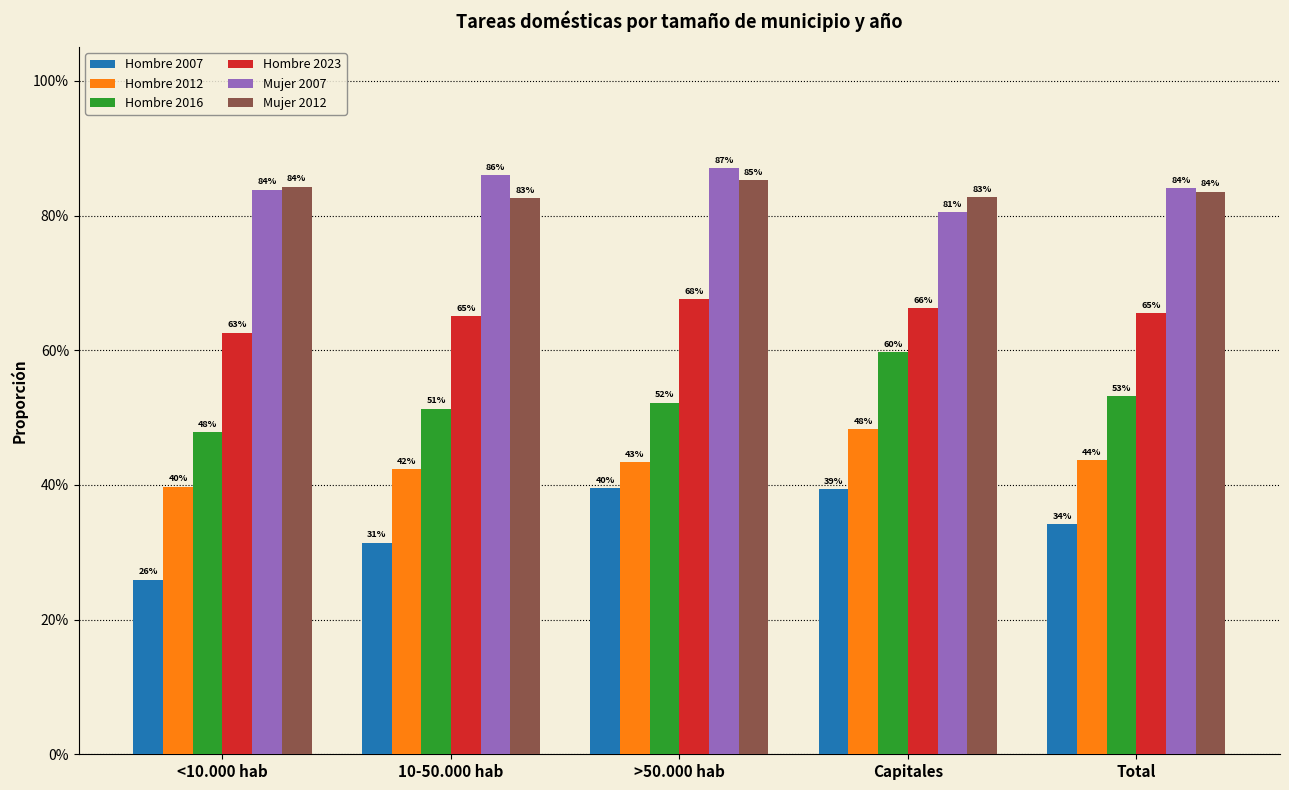

The value of Mujer 2012 at 10-50.000 hab is 0.8. True or false?

True